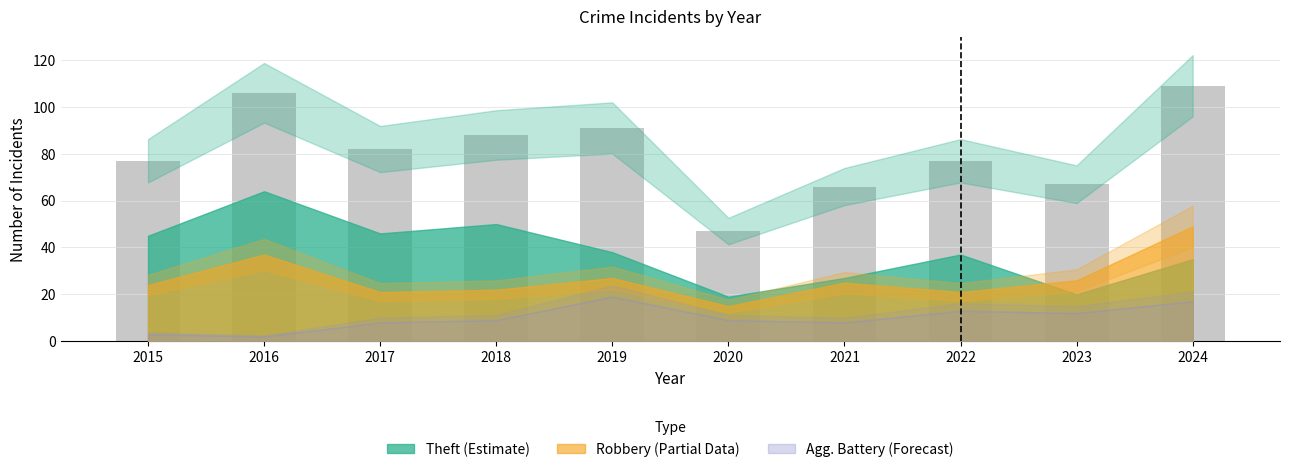

Reading left to right, what are all the values shown in this chart?

77	106	82	88	91	47	66	77	67	109